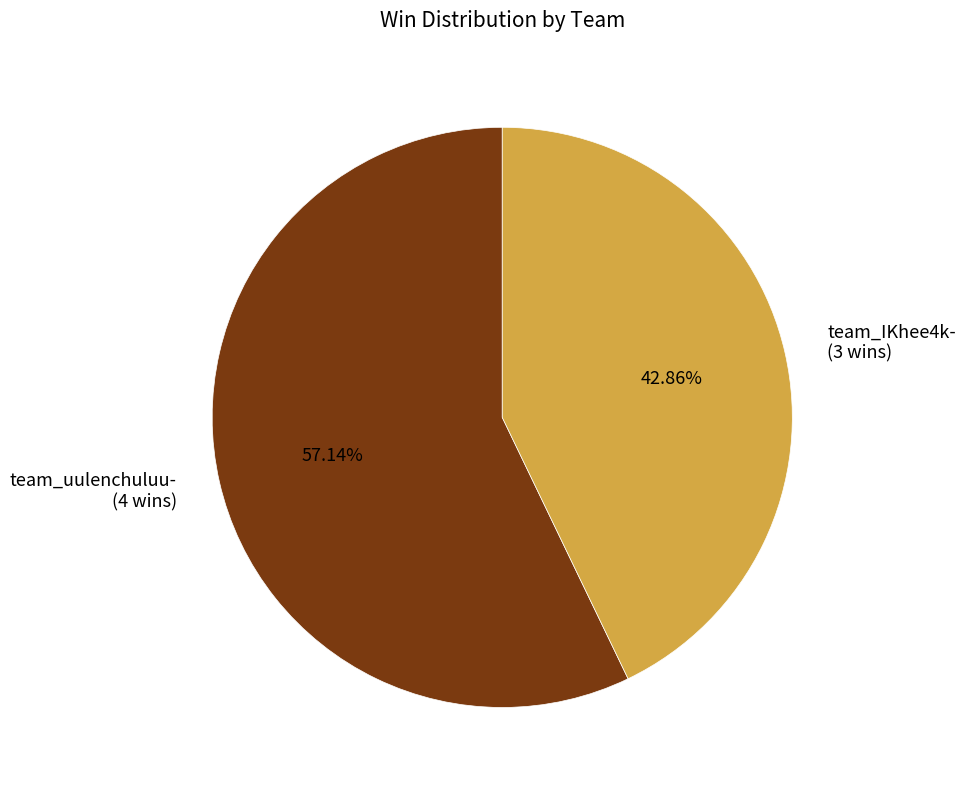

To the nearest percent, what is the difference between the largest and smallest slice percentages?

14%